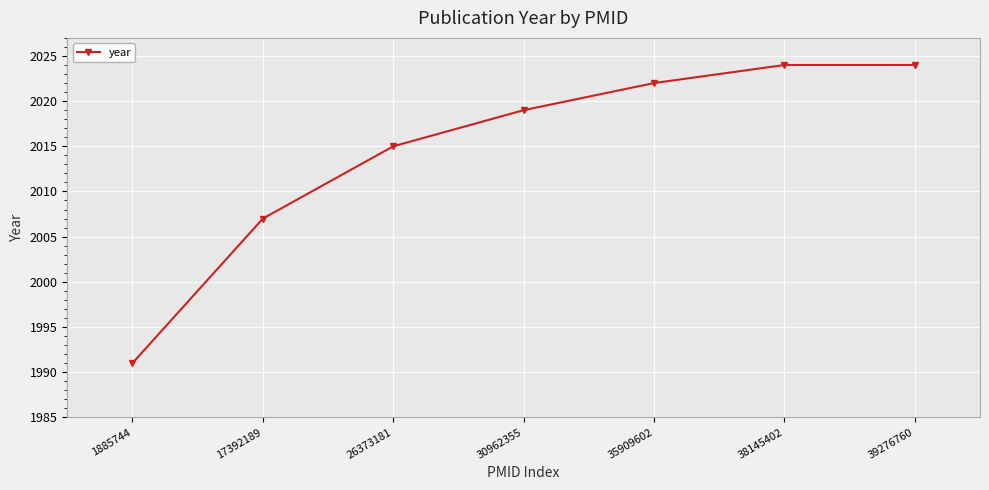

Which category has the lowest value across all series?

1885744